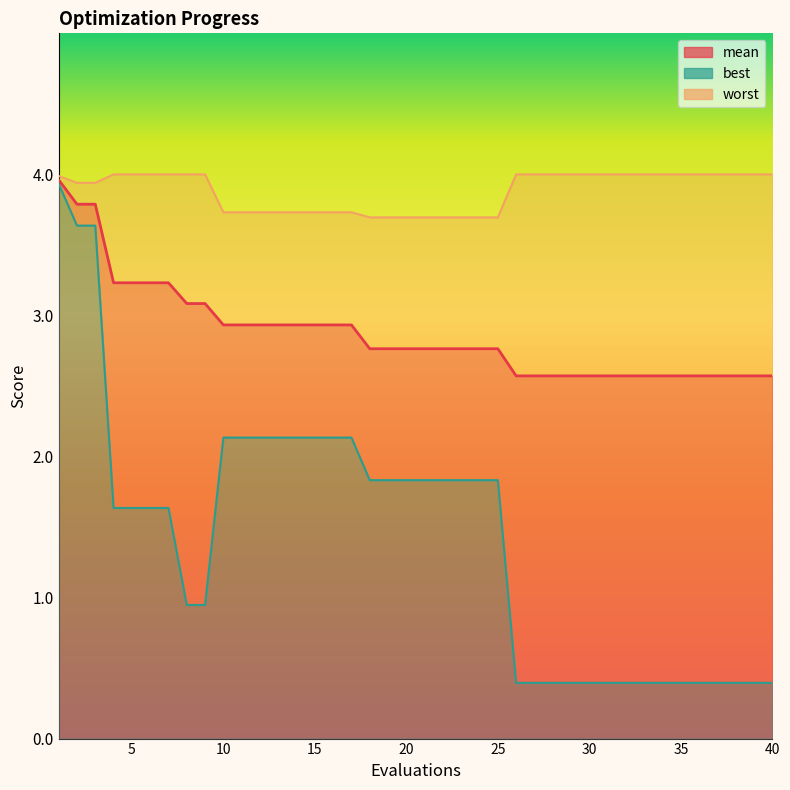

Is the value of best at 16 greater than the value of mean at 21?

No